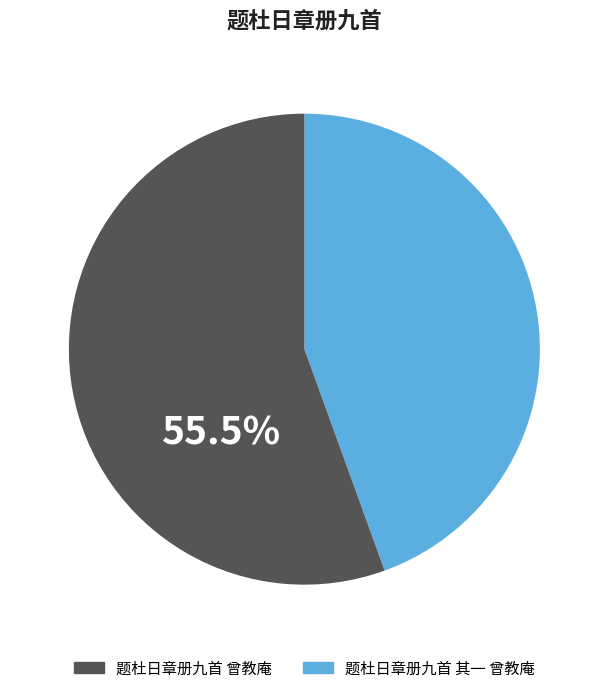

Is there a majority slice in this chart?

Yes